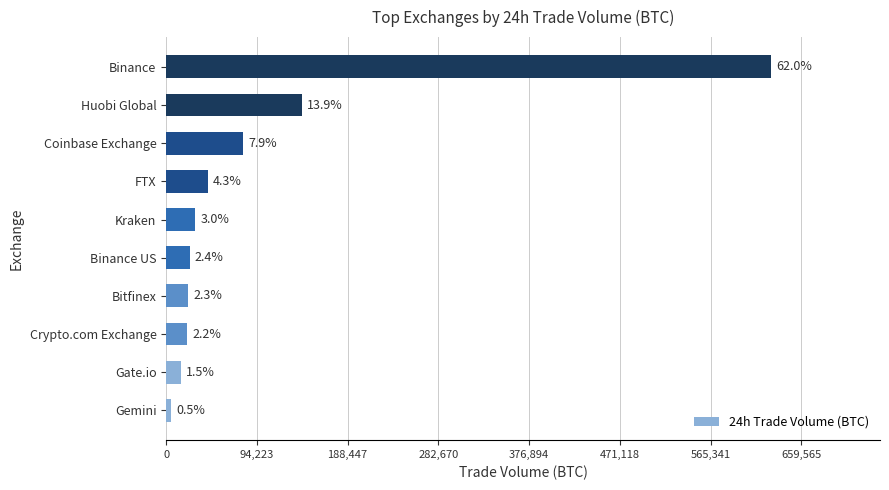

What is the minimum value shown in the chart?

5431.9